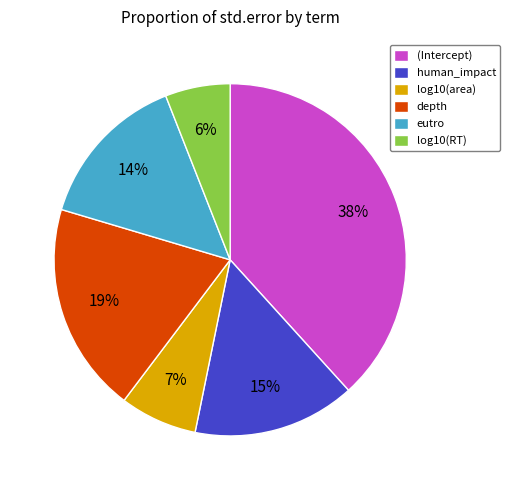

Which slice is the smallest?

log10(RT)